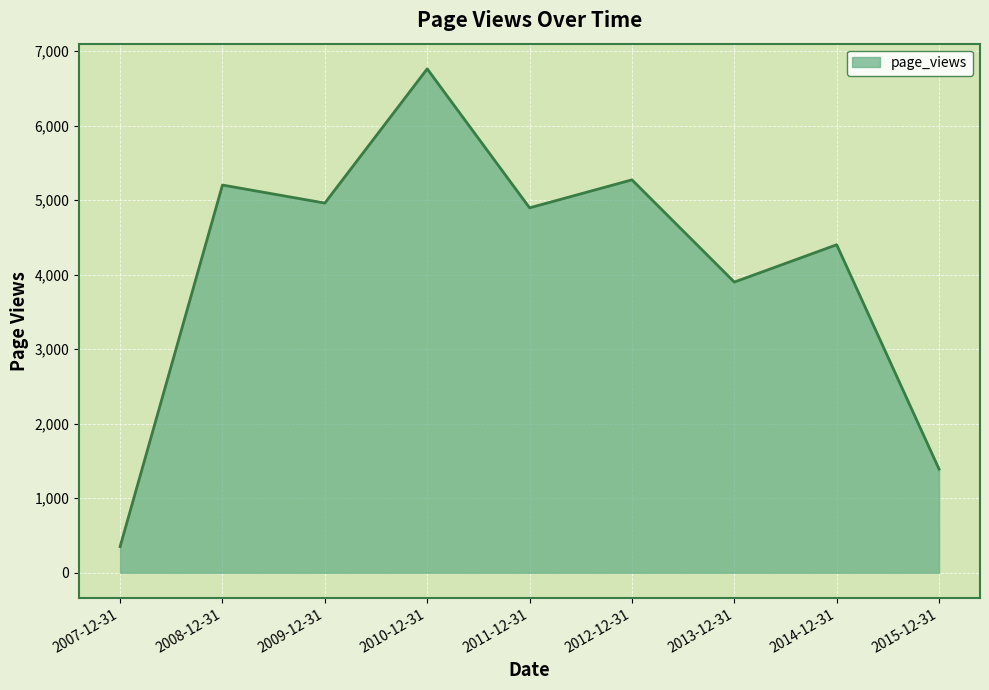

Which label corresponds to the largest value in the chart?

2010-12-31